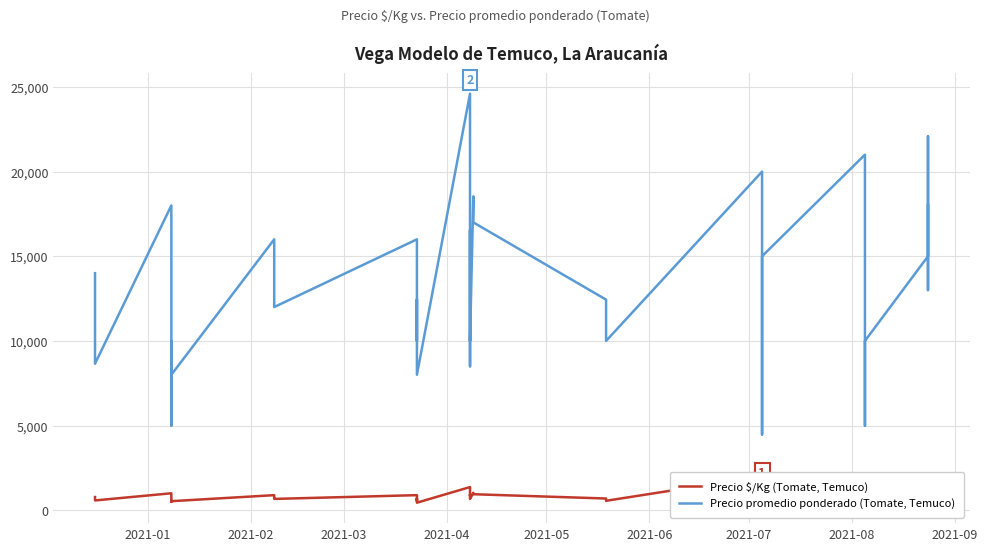

What are all the series names shown in the legend?

Precio $/Kg (Tomate, Temuco), Precio promedio ponderado (Tomate, Temuco)